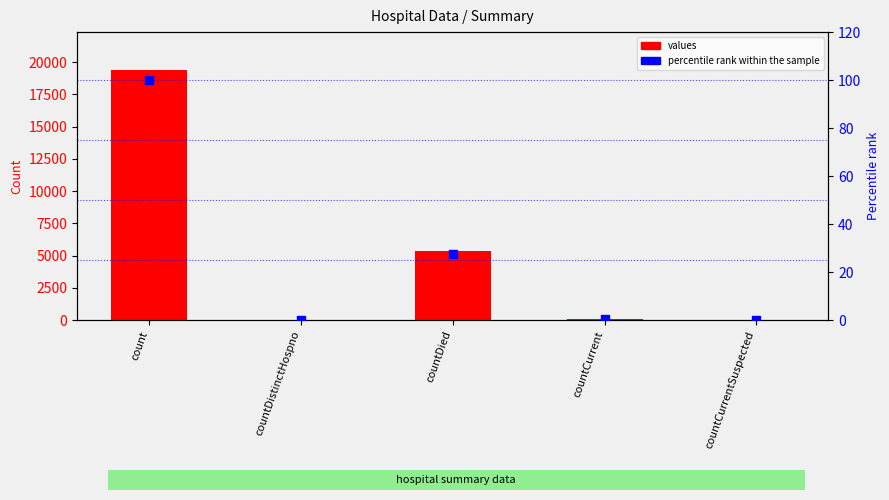

Which series reaches the maximum Y coordinate?

values